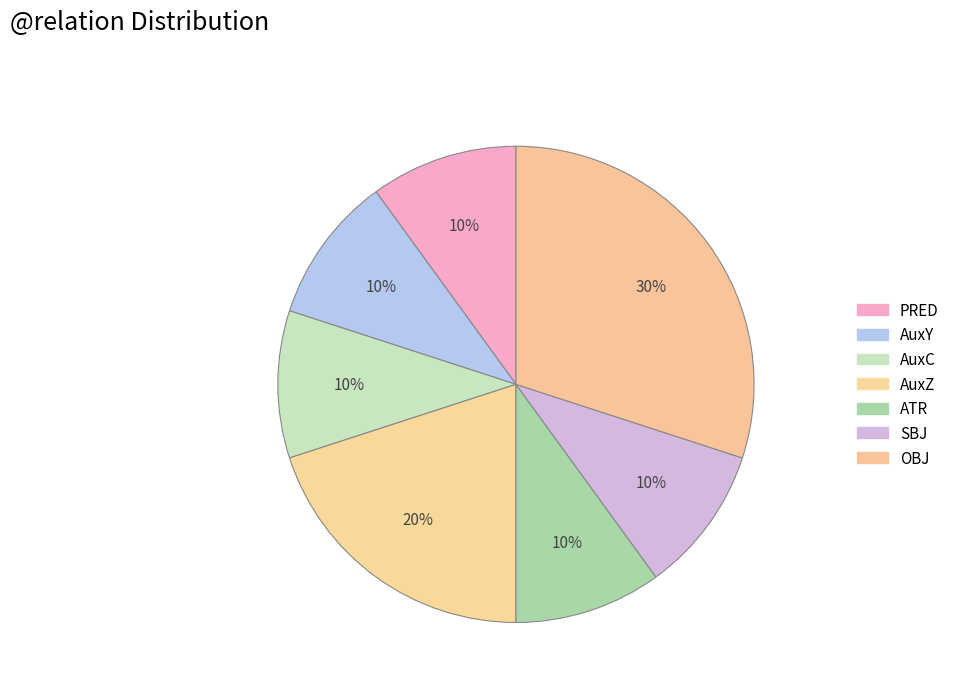

Count the number of slices in the pie.

7